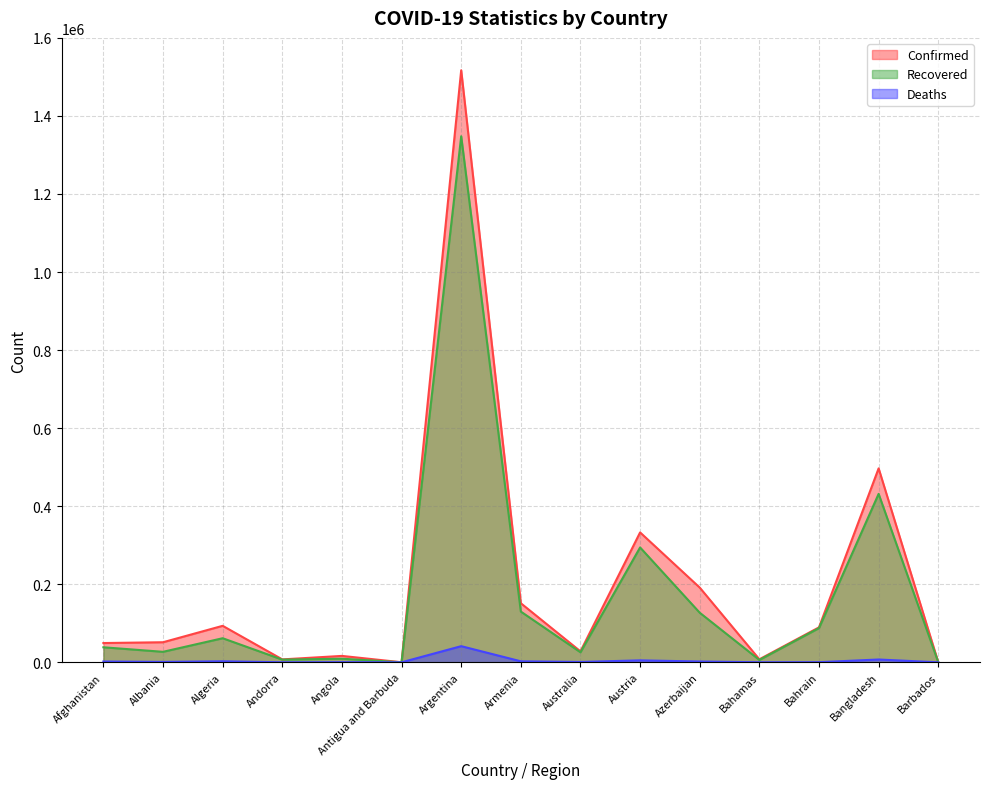

What position from the right is Bahamas?

4